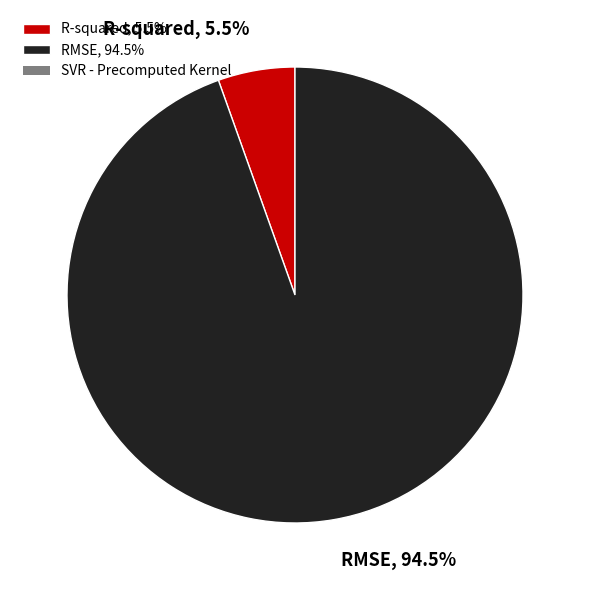

How many slices are in this pie chart?

2